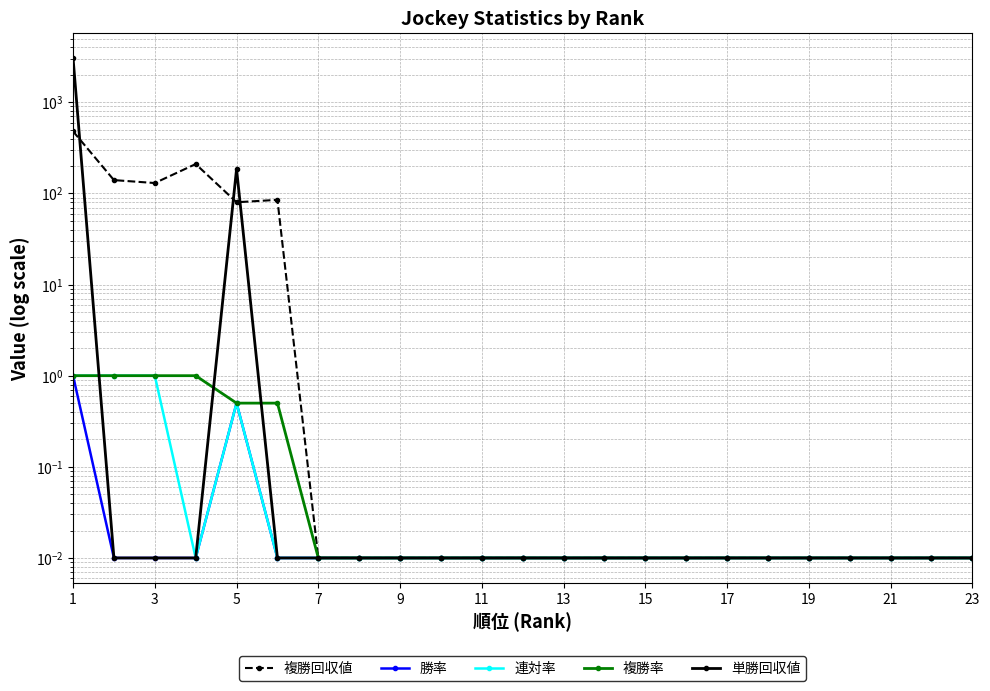

Which series changed the most between 9 and 23?

単勝回収値